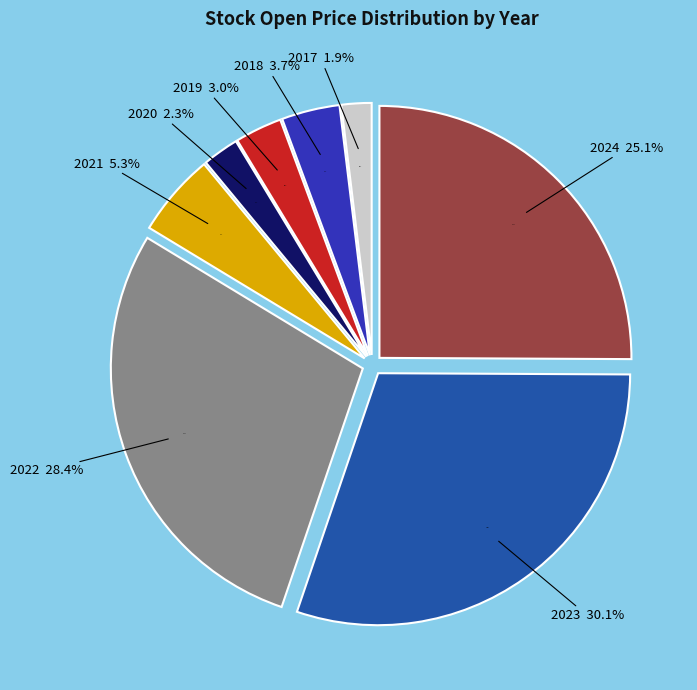

What portion of the pie excludes 2019?

97.1%